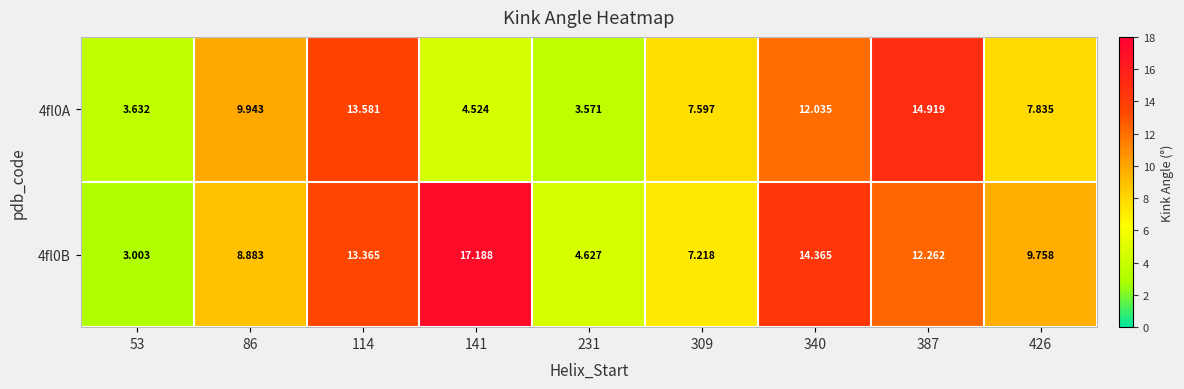

Which series has the largest range (max minus min)?

4fl0B